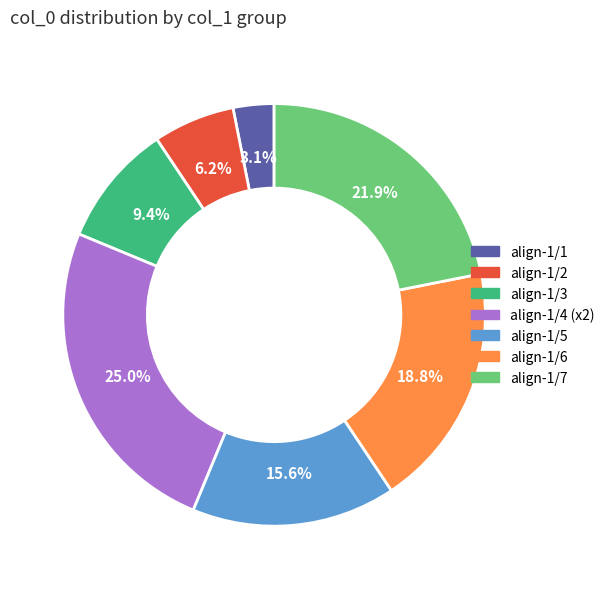

Does any single category account for the majority?

No